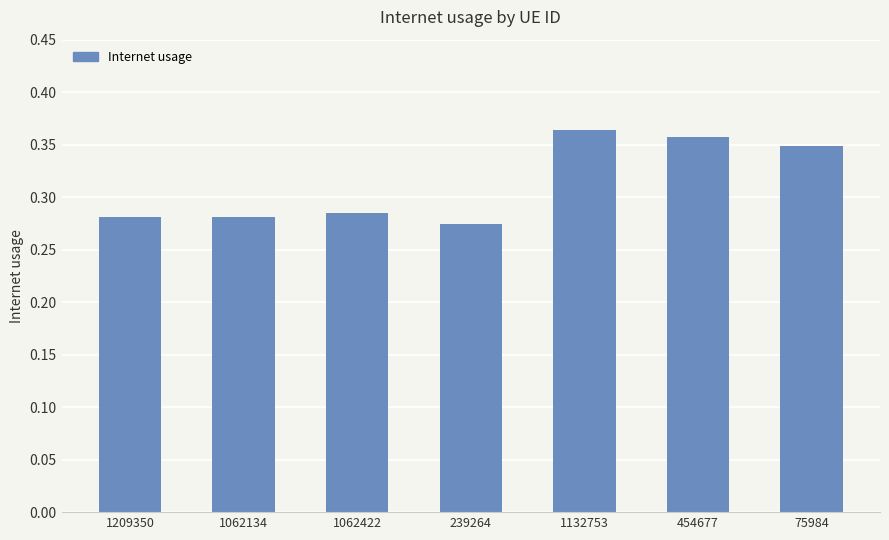

The value at 239264 is 0.4. True or false?

False